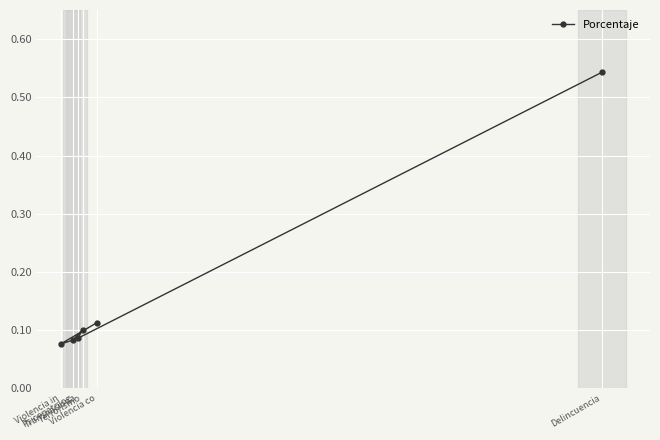

At which category does the data reach its first local valley?

Transnaciona